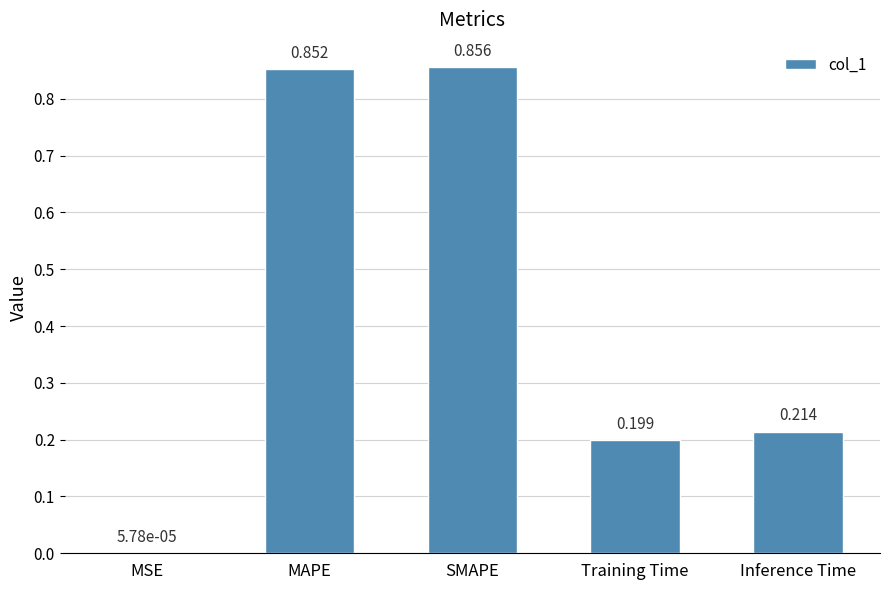

Are the bars grouped side by side (vs. stacked)?

No